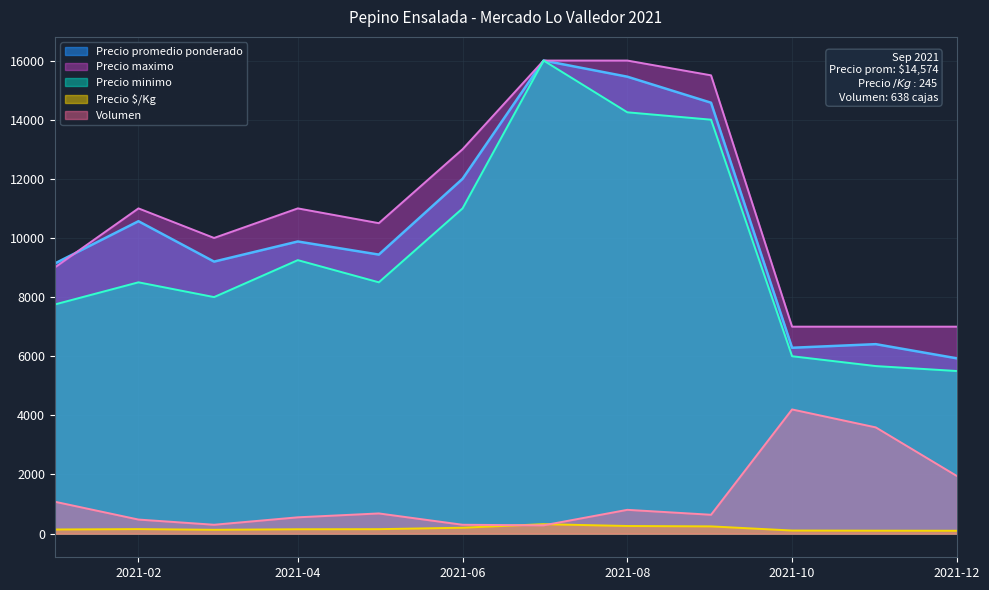

What is the difference between the second highest and minimum values in the Precio promedio ponderado series?

9525